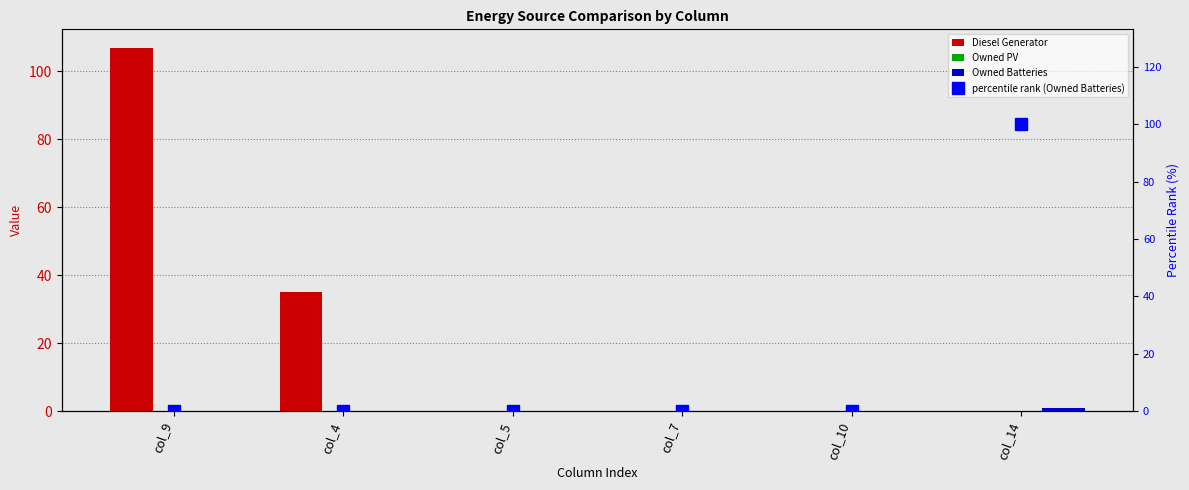

Reading left to right, transcribe all the data shown in this chart.

Diesel Generator: 107	35	0	0	0	0
Owned PV: 0	0	0	0	0	0
Owned Batteries: 0	0	0	0	0	1
percentile rank (Owned Batteries): 0	0	0	0	0	100